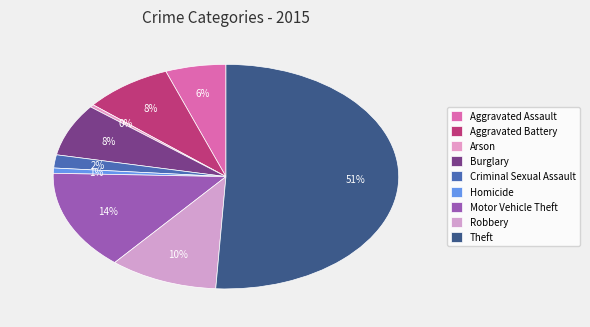

Does any single category account for the majority?

Yes